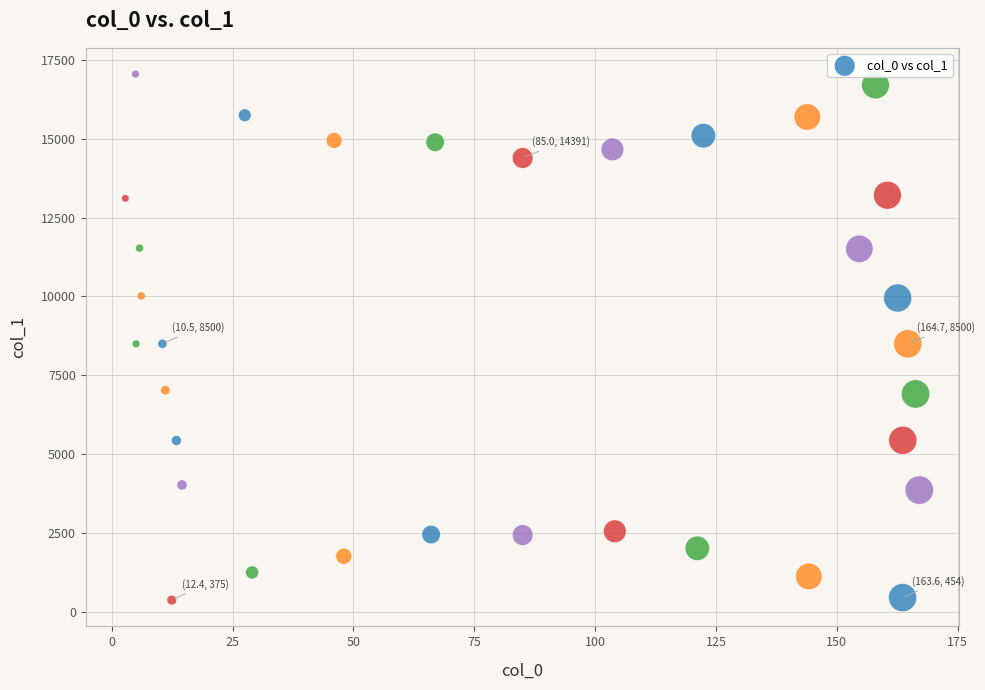

What is the range of Y values (max minus min)?

16675.8